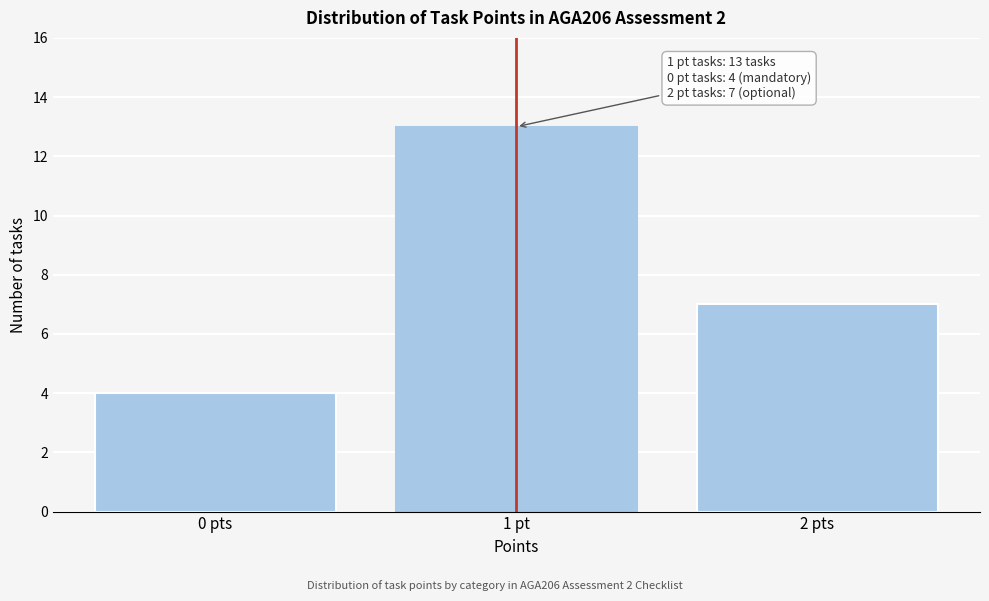

Reading left to right, transcribe all the data shown in this chart.

0 pts=4	1 pt=13	2 pts=7